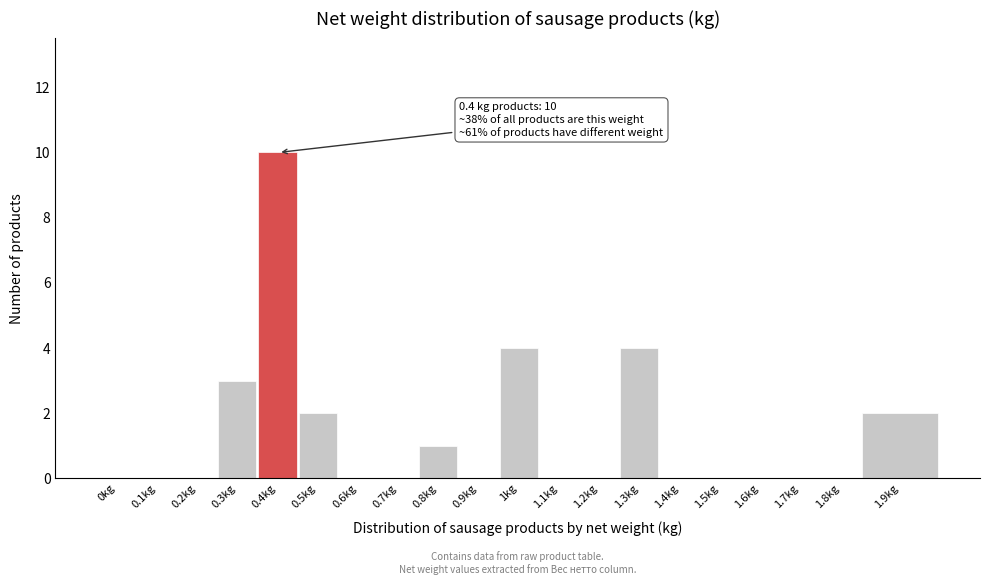

Reading left to right, extract all data points from this chart.

0kg=0	0.1kg=0	0.2kg=0	0.3kg=3	0.4kg=10	0.5kg=2	0.6kg=0	0.7kg=0	0.8kg=1	0.9kg=0	1kg=4	1.1kg=0	1.2kg=0	1.3kg=4	1.4kg=0	1.5kg=0	1.6kg=0	1.7kg=0	1.8kg=0	1.9kg=2